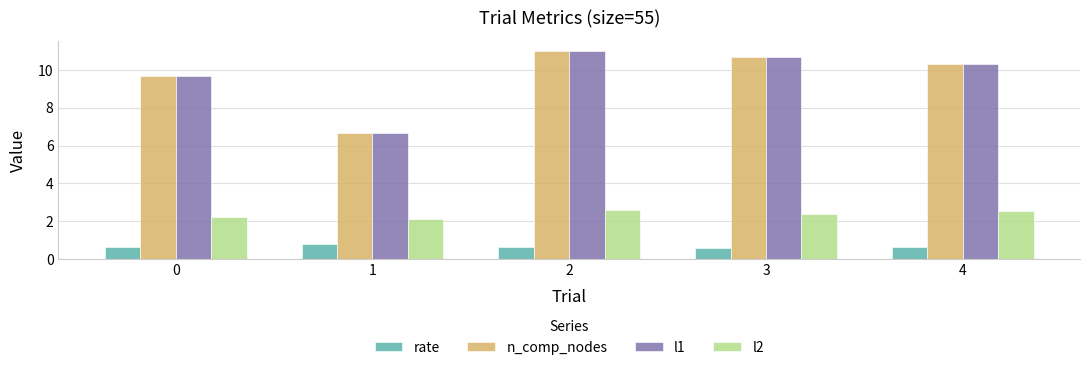

What is the maximum value for l1?

11.0